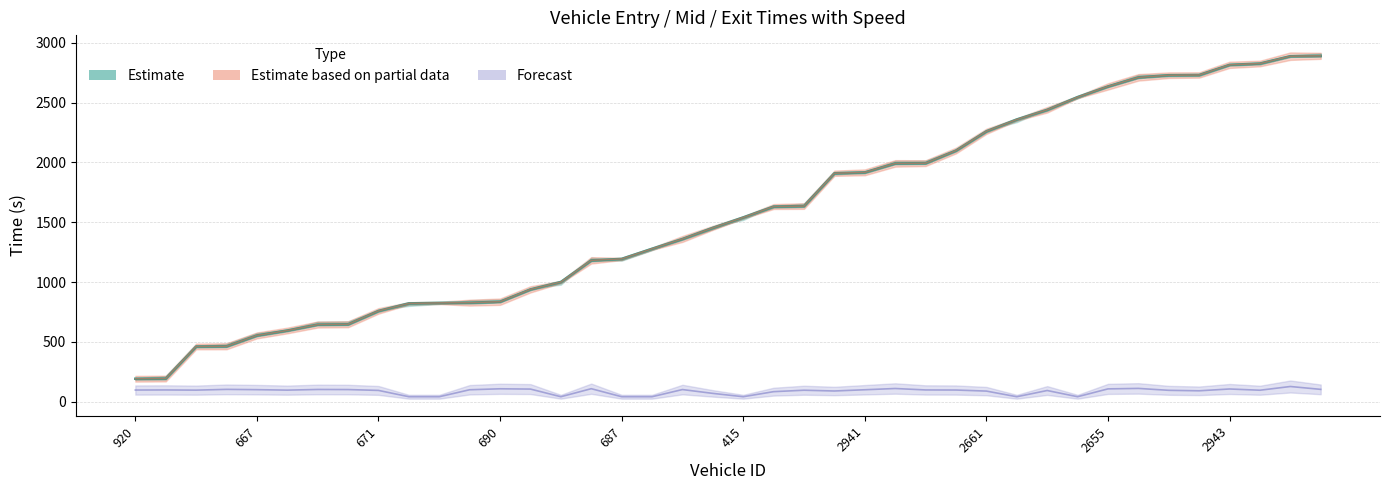

At which category is the sum across all series the highest?

2177